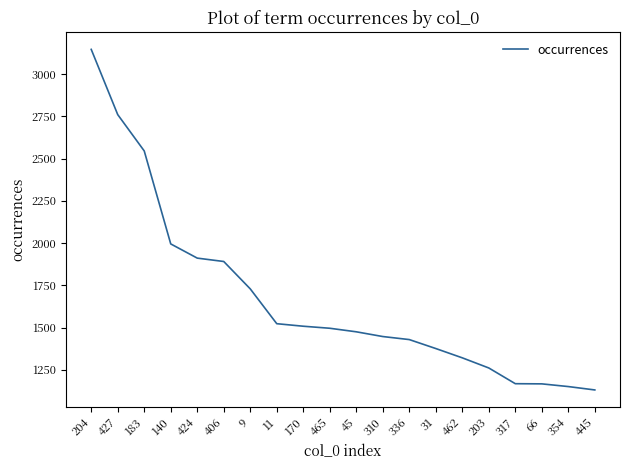

What is the maximum value shown in the chart?

3146